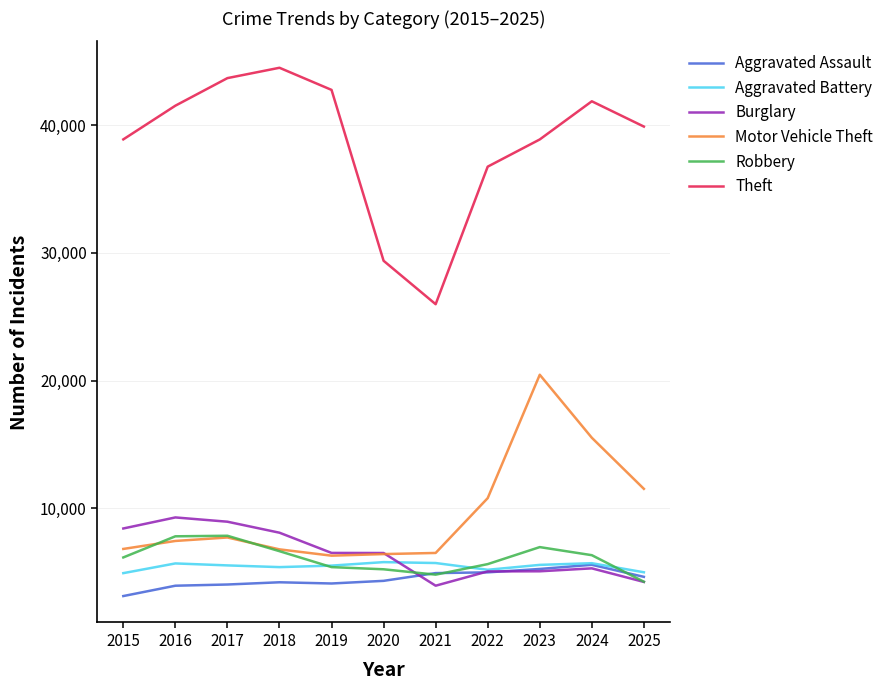

True or false: Aggravated Assault and Theft intersect in this chart.

False